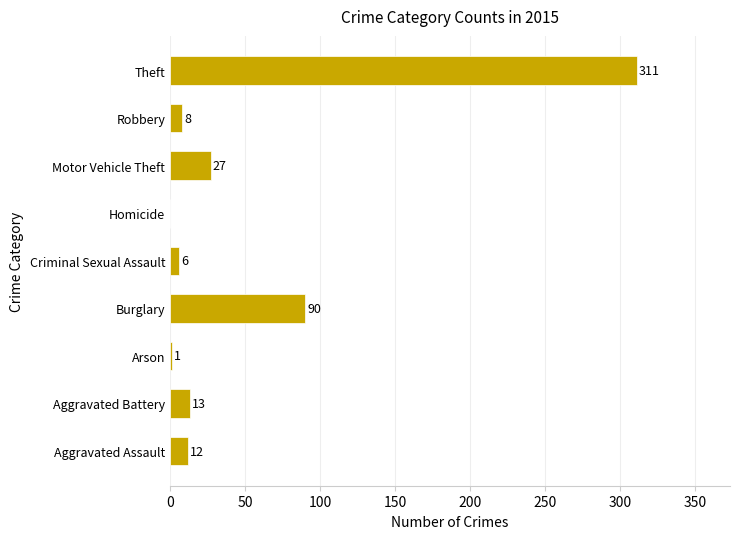

What is the maximum value shown in the chart?

311